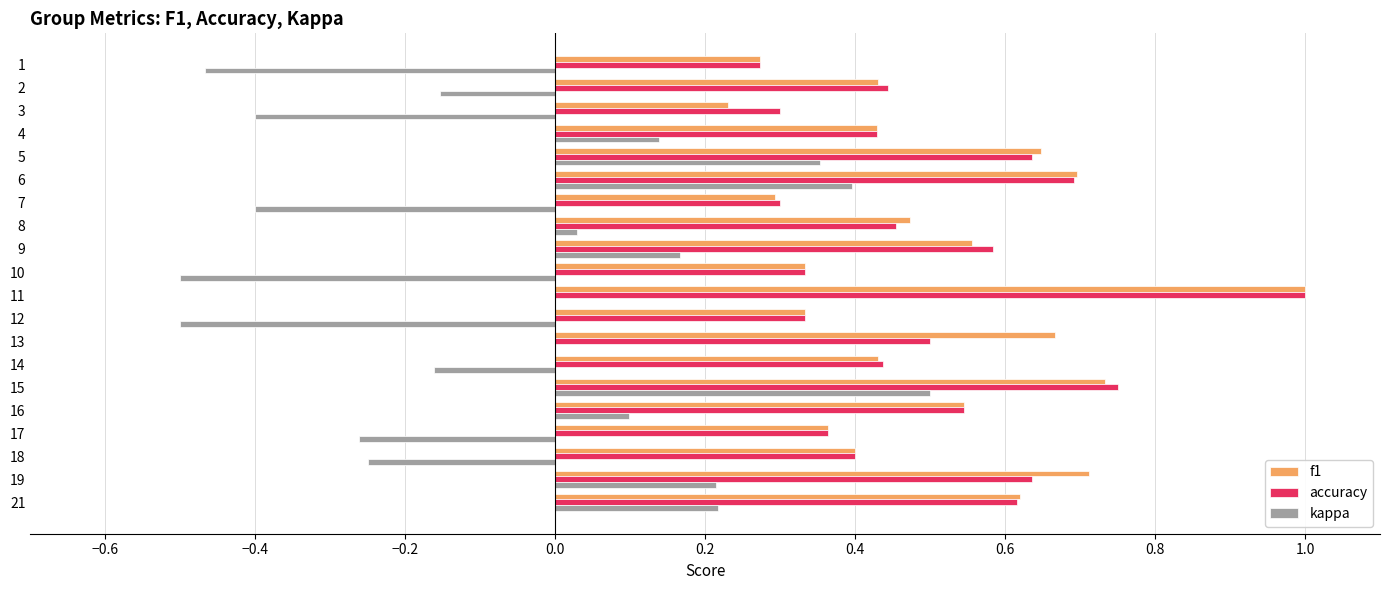

True or false: accuracy has a value of 0.3 at 7.

True